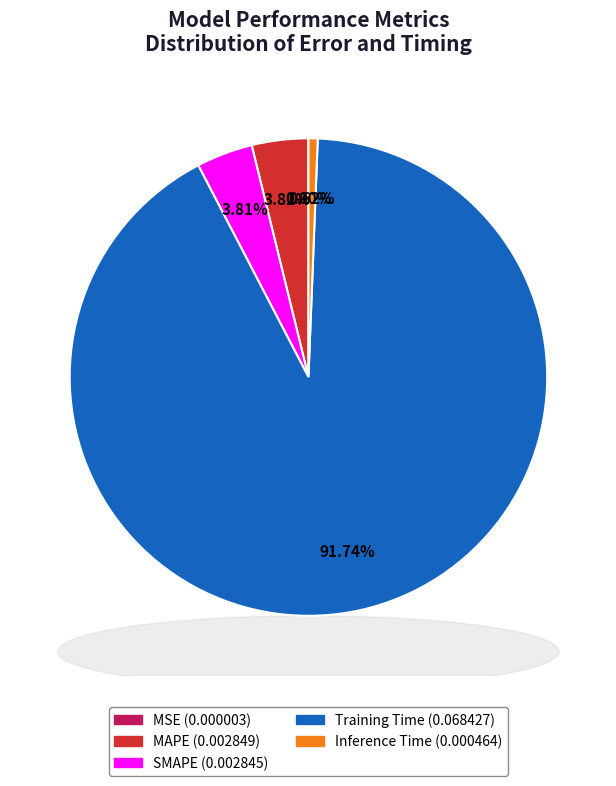

Does MAPE account for over 50% of the chart?

No